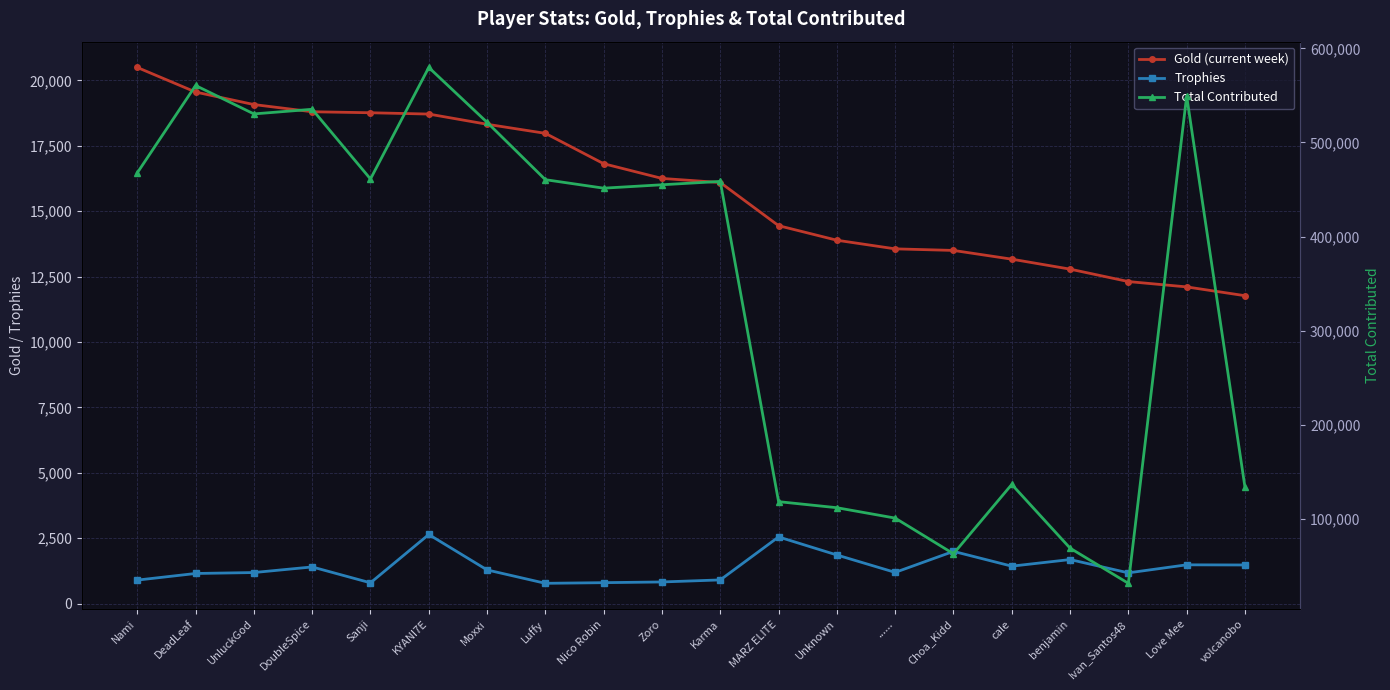

At Karma, list the series in order from smallest to largest.

Trophies, Gold (current week), Total Contributed